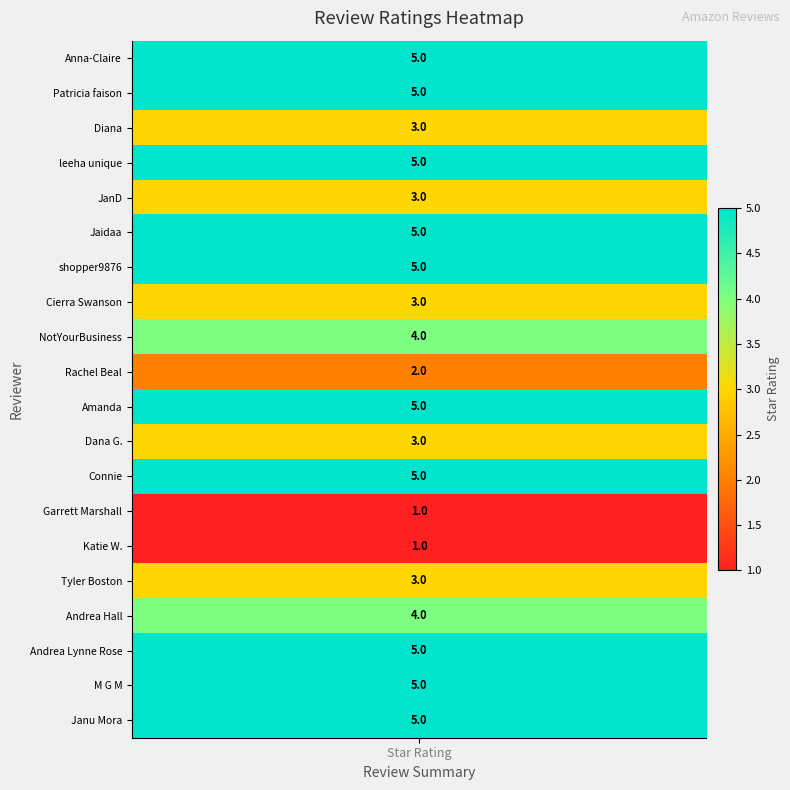

True or false: the data shows 8 at 10.

False